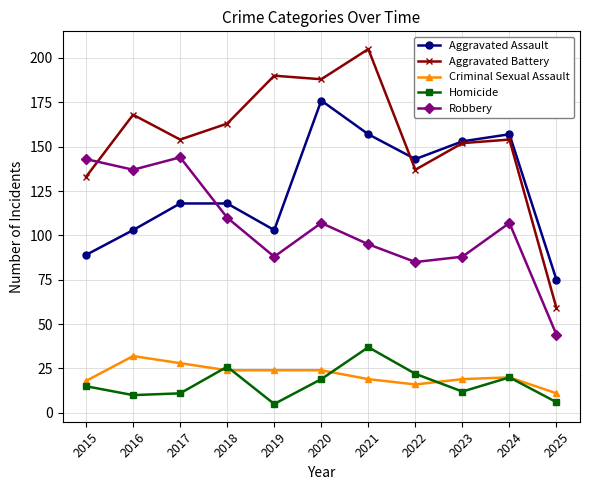

What value does the Criminal Sexual Assault series have at 2016, to the nearest 5?

30